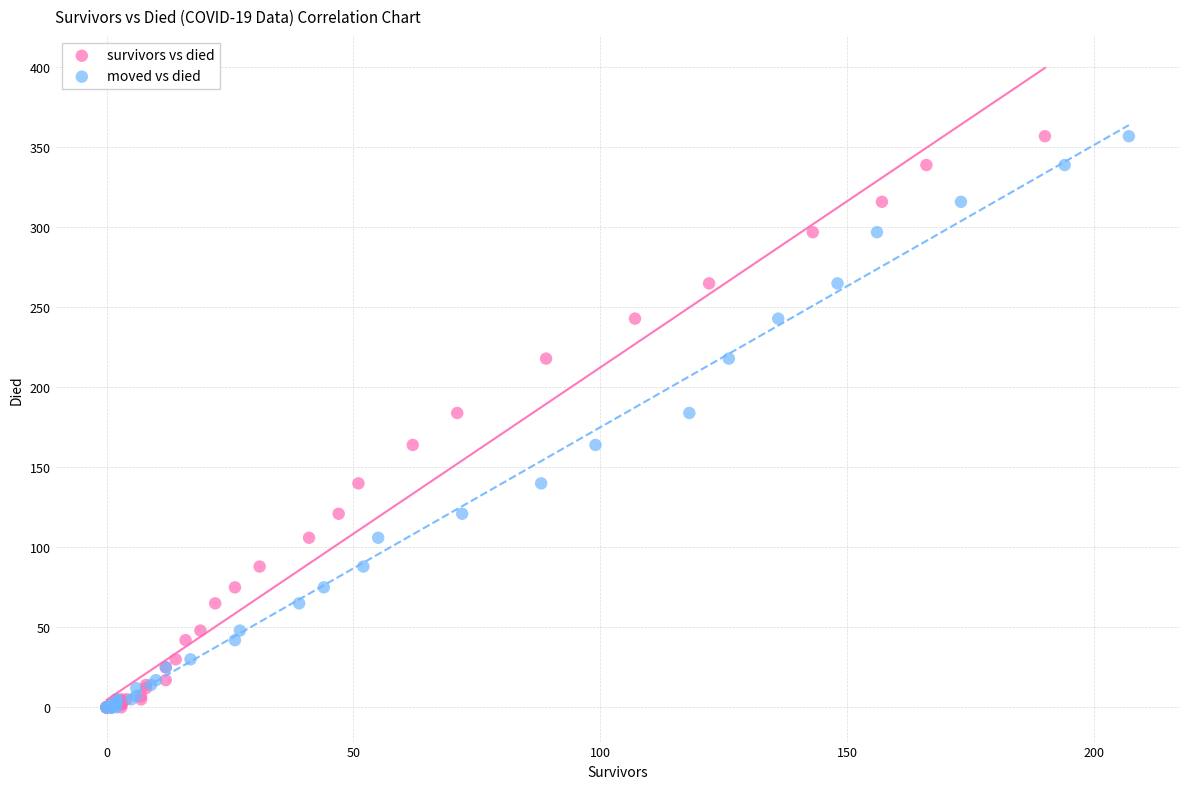

What are all the series names shown in the legend?

survivors vs died, moved vs died